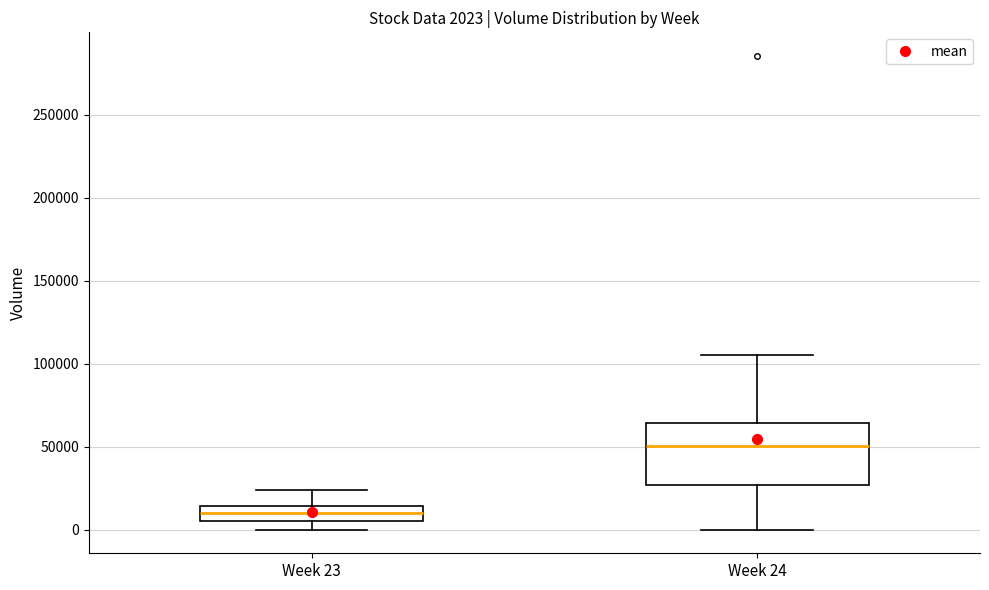

Which box is the tallest, from its lower edge to its upper edge?

Week 24